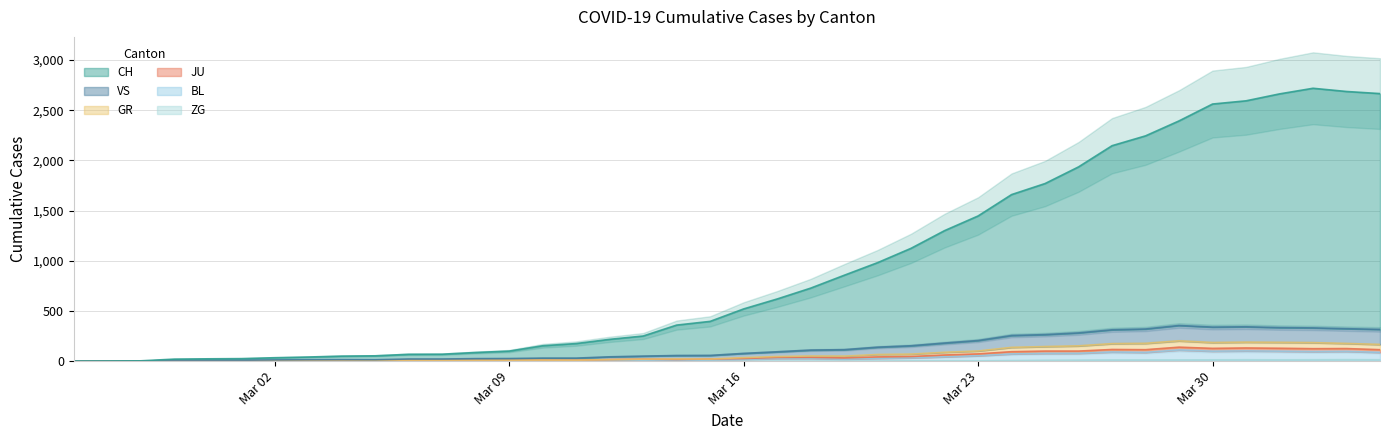

Is it true that CH equals 2593 at 2020-03-31?

True